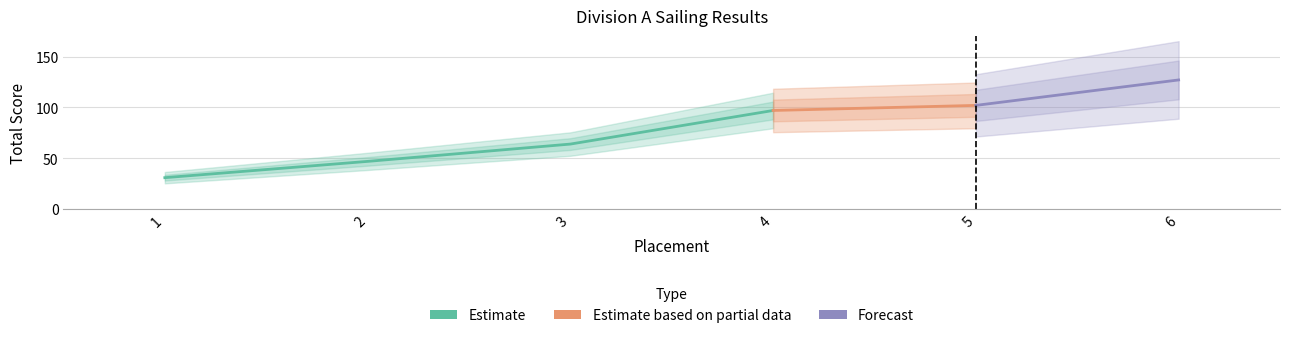

True or false: the data has more than 1 interior local peaks.

False